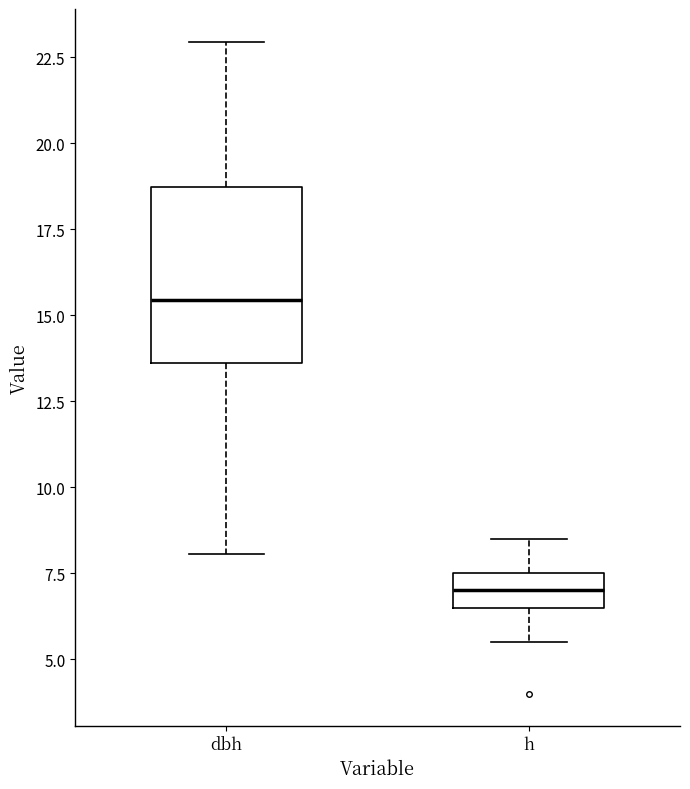

Reading left to right, transcribe this box plot: for each box, give where its median line is, the range the box spans, and where its two whiskers end, as read against the y-axis. The values are not printed on the chart, so give them approximately, as read against the axis.

dbh: median 15.5, box 13.5 to 18.5, whiskers 8.0 to 23.0
h: median 7.0, box 6.5 to 7.5, whiskers 5.5 to 8.5